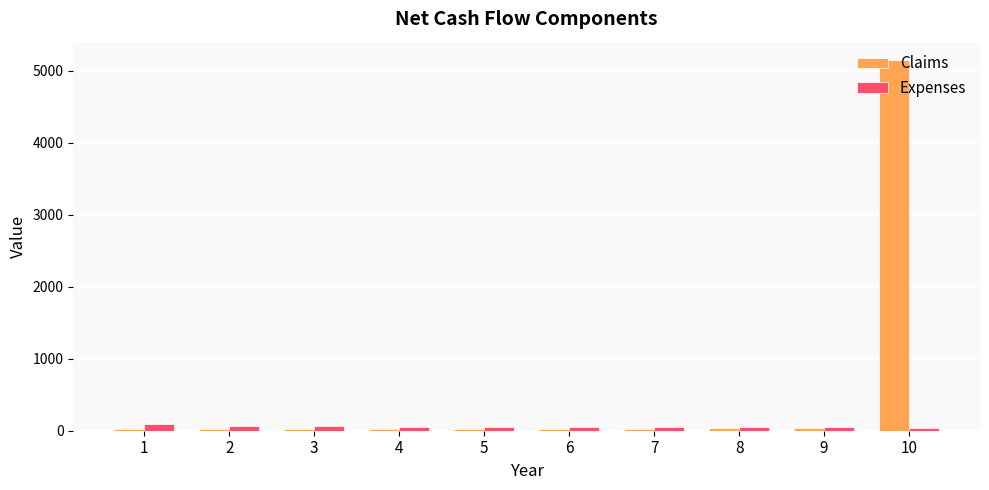

The value of Claims at 6 is 28.0. True or false?

True